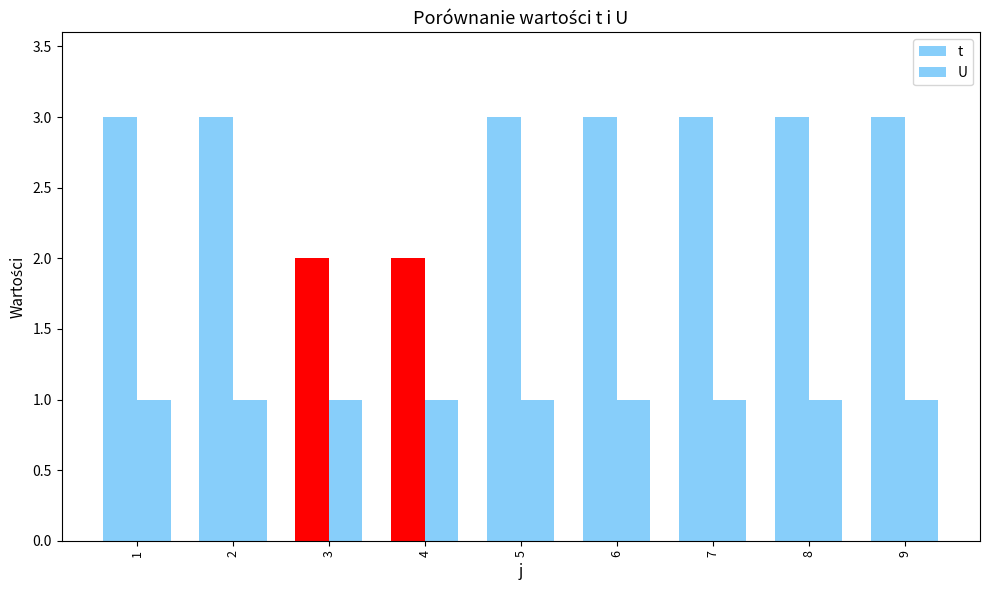

What is the average value of the U series?

1